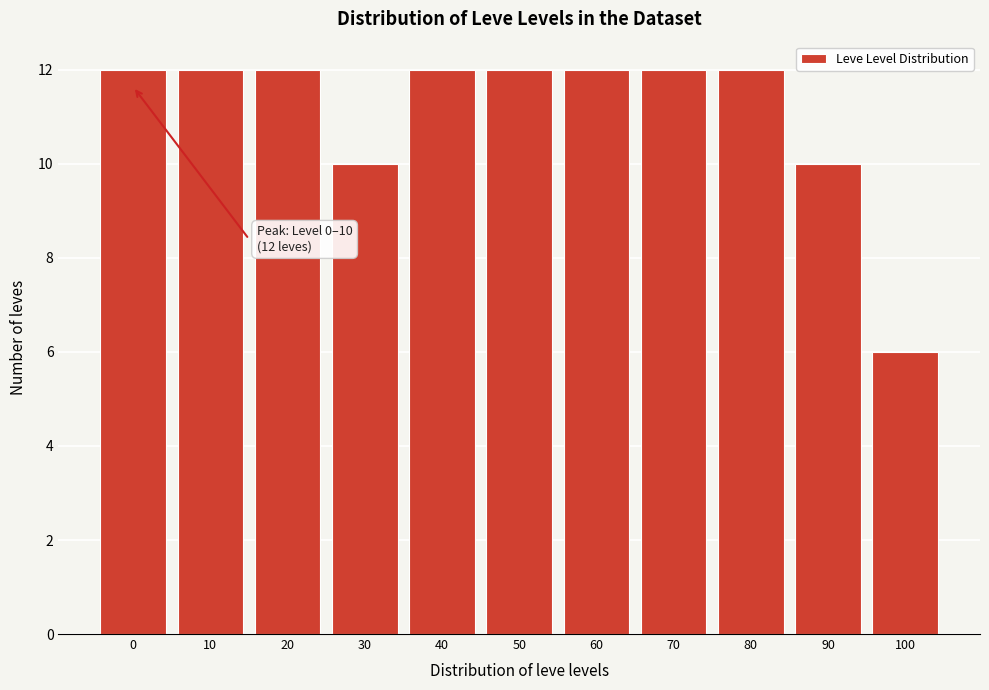

Reading left to right, extract all data points from this chart.

0=12	10=12	20=12	30=10	40=12	50=12	60=12	70=12	80=12	90=10	100=6